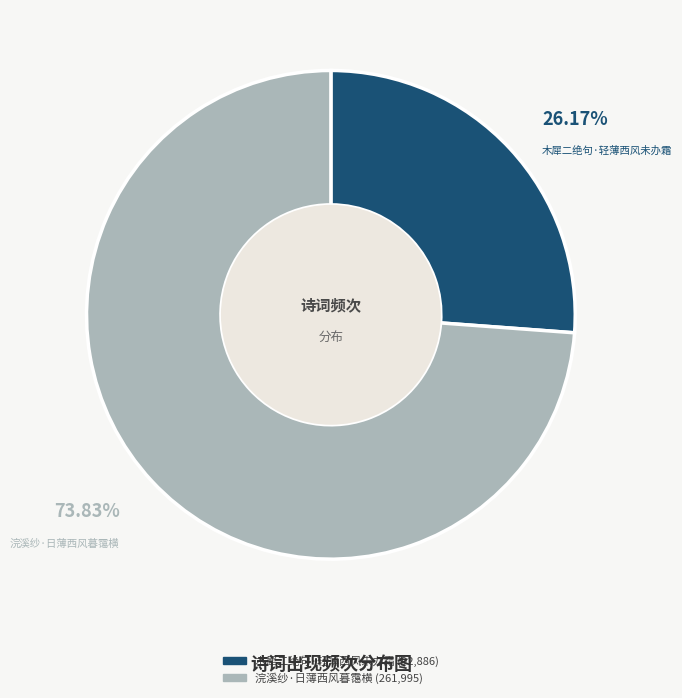

Which slice is the smallest?

木犀二绝句·轻薄西风未办霜